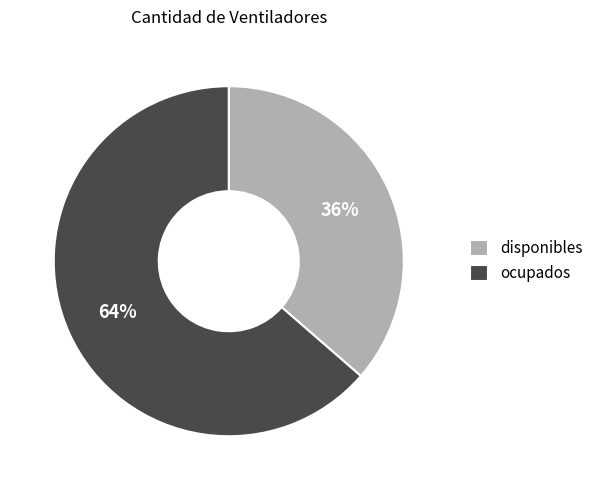

Do ocupados and disponibles together represent more than half of the pie?

Yes